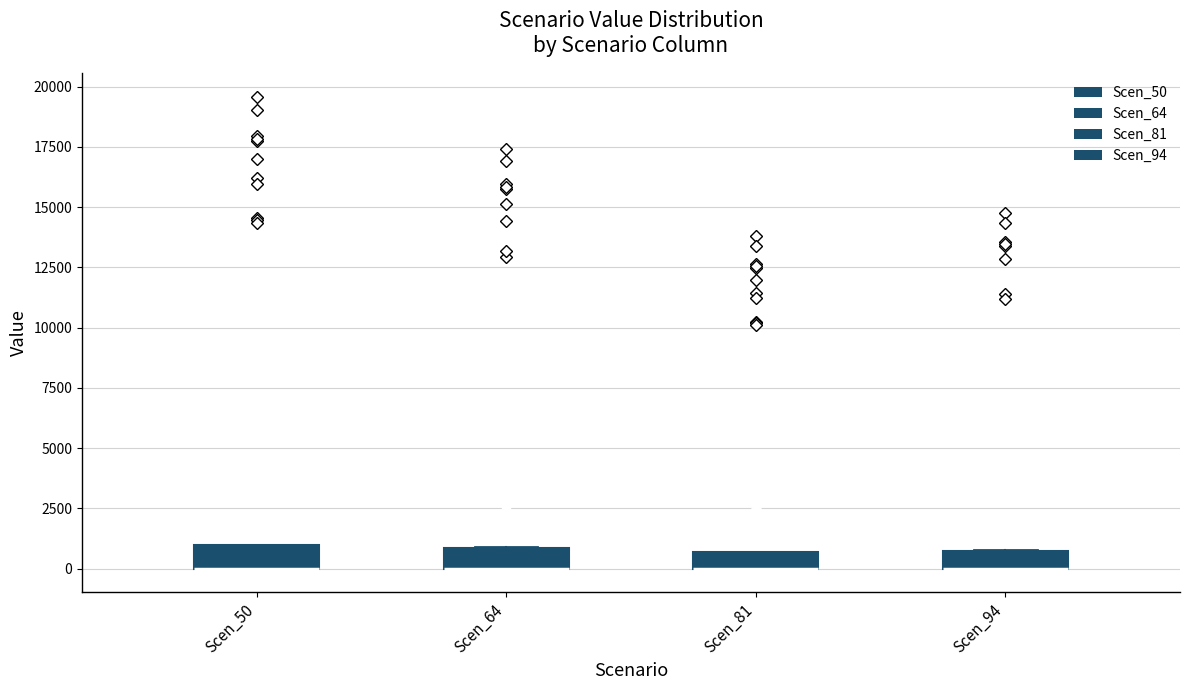

Where is the upper edge of the box for Scen_50 on the y-axis? The values are not printed on the chart, so give them approximately, as read against the axis.

1000